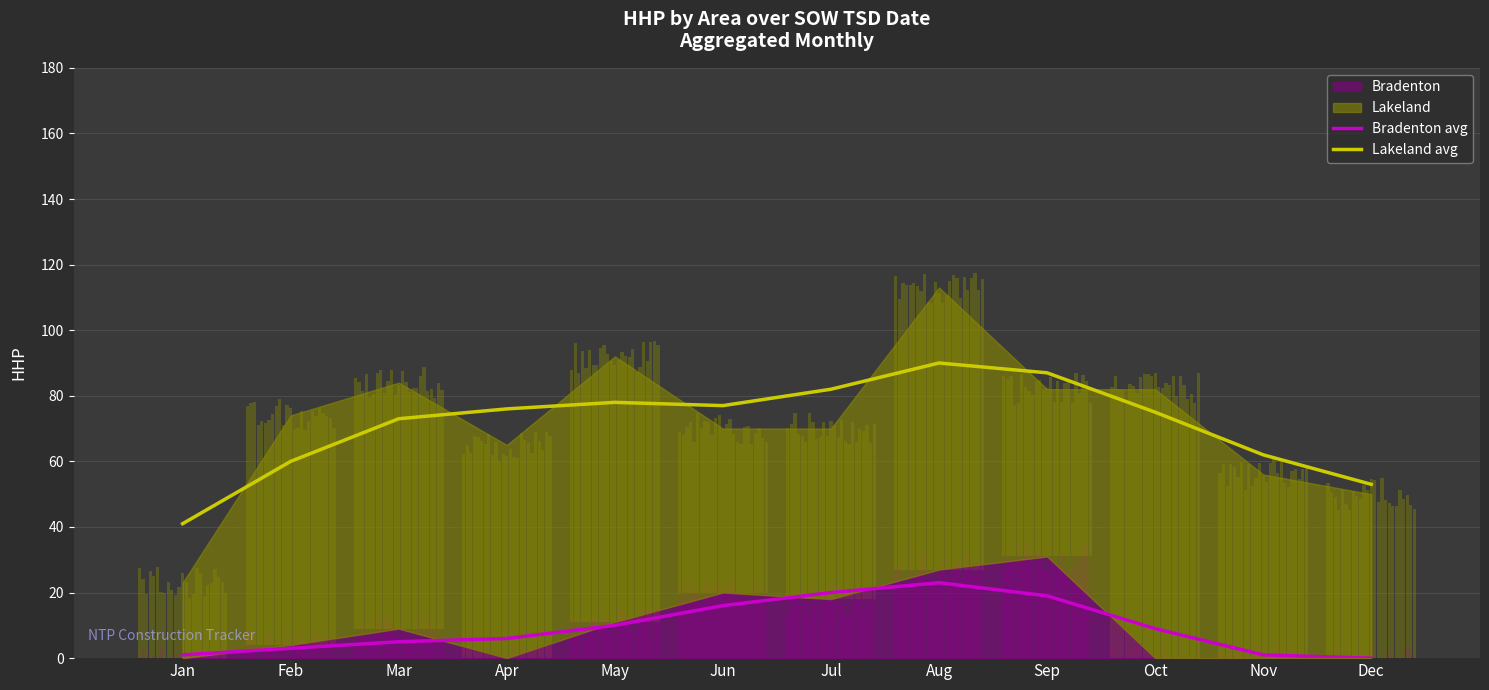

What is the sum of the Lakeland avg values at Nov and Oct?

137